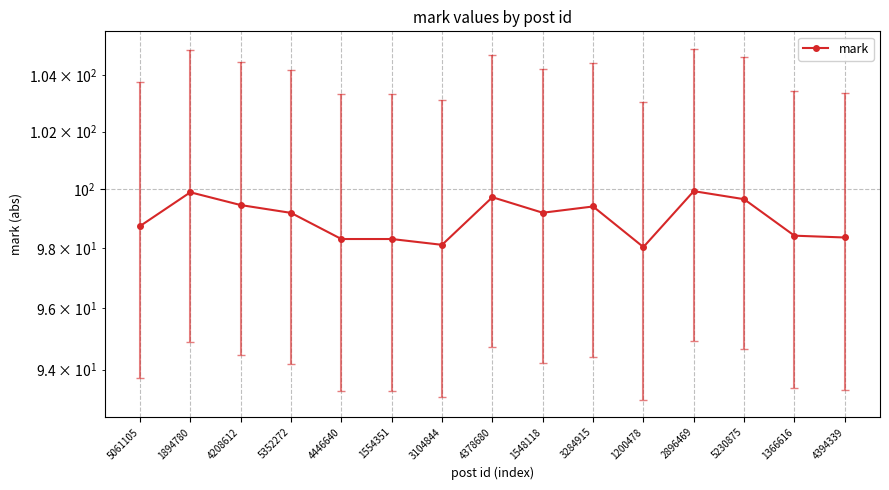

What is the change in value from 4208612 to 1366616?

-1.0